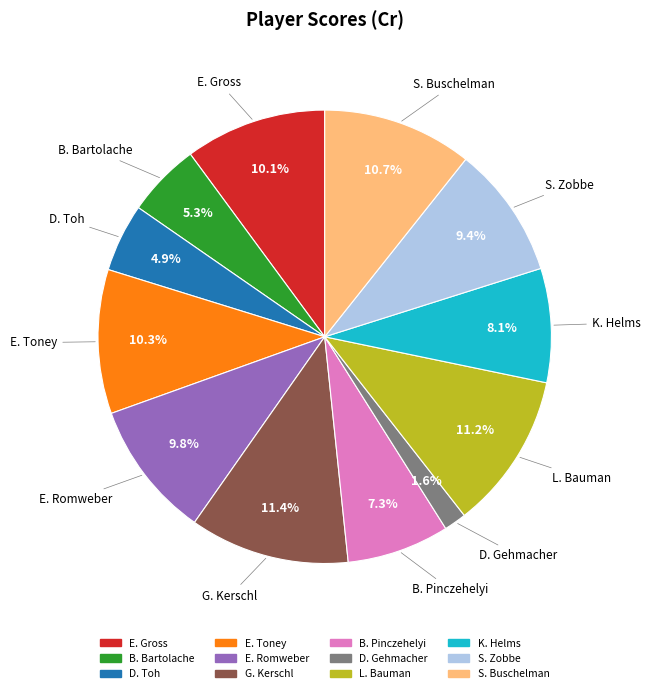

To the nearest percent, what is the combined percentage of G. Kerschl and B. Bartolache?

17%